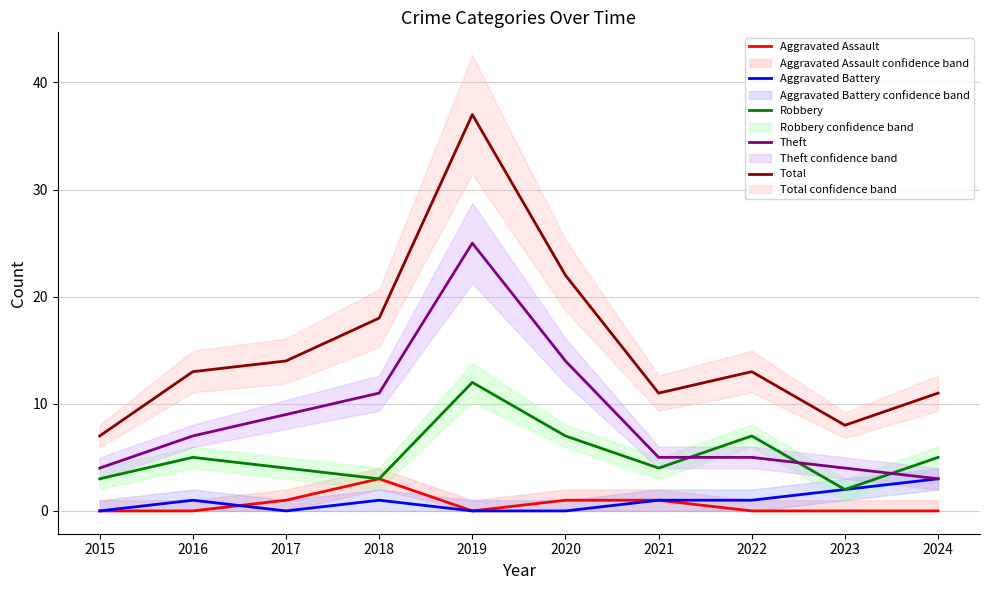

Is it true that Aggravated Assault equals 0 at 2021?

False